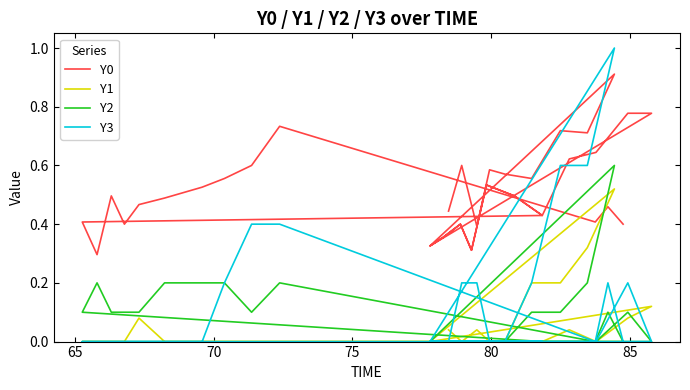

Is it true that Y0 equals 0.7 at 70?

False